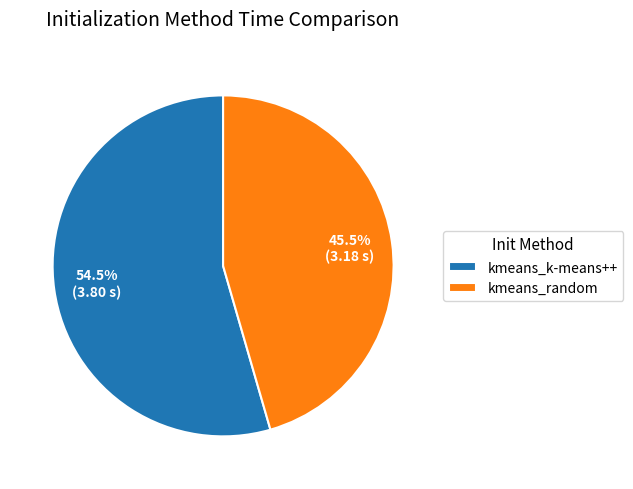

Count the number of slices in the pie.

2